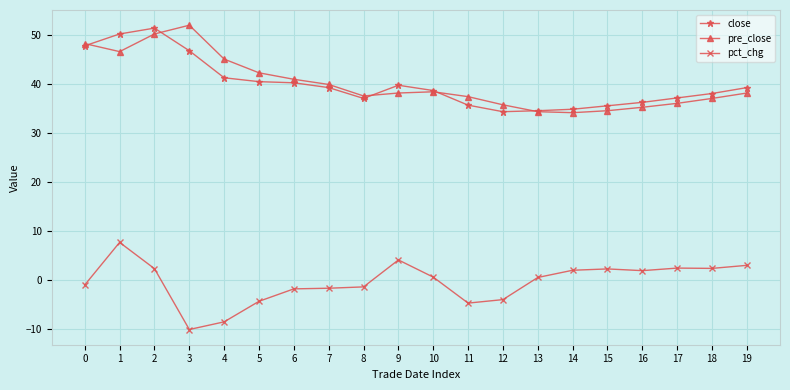

True or false: pre_close has a value of 19.2 at 19.

False